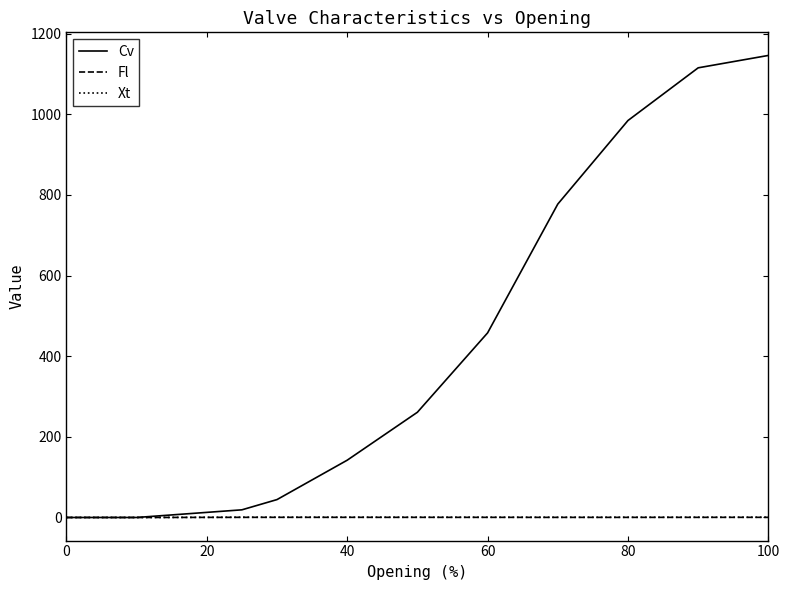

Which series has the largest range (max minus min)?

Cv